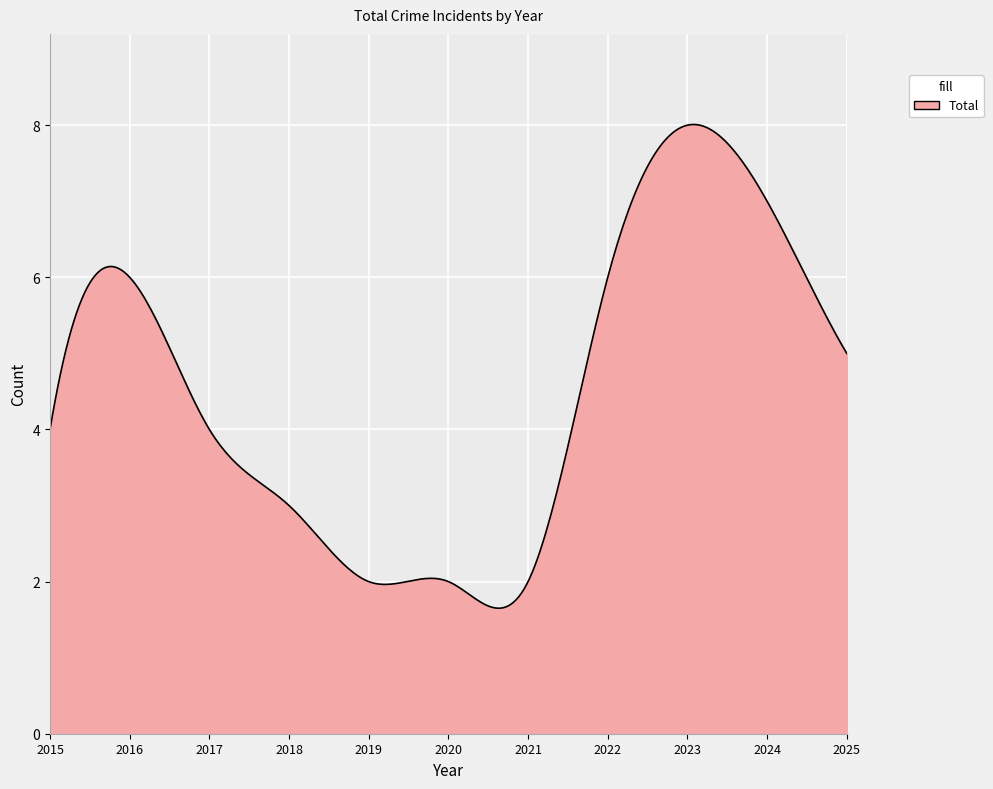

What is the difference between the second highest and minimum values?

6.4